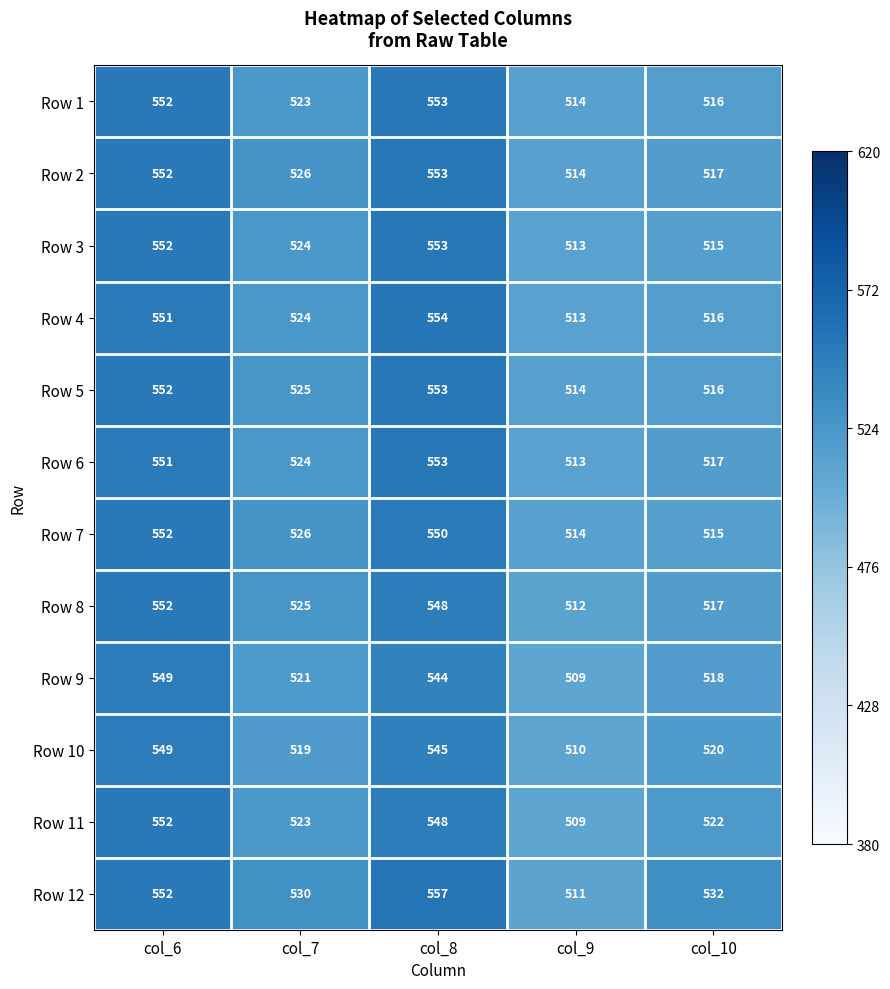

Read the Row 11 value at col_6, to the nearest 5.

550